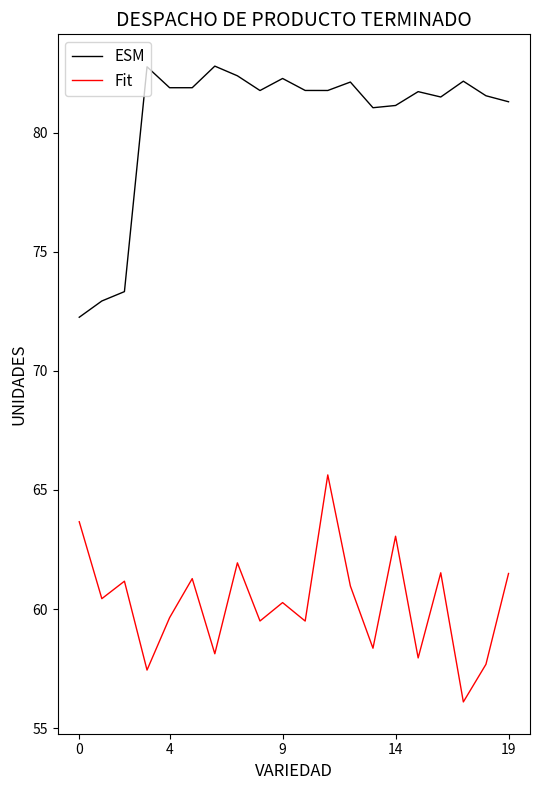

List the series in order of their peak value, lowest first.

Fit, ESM